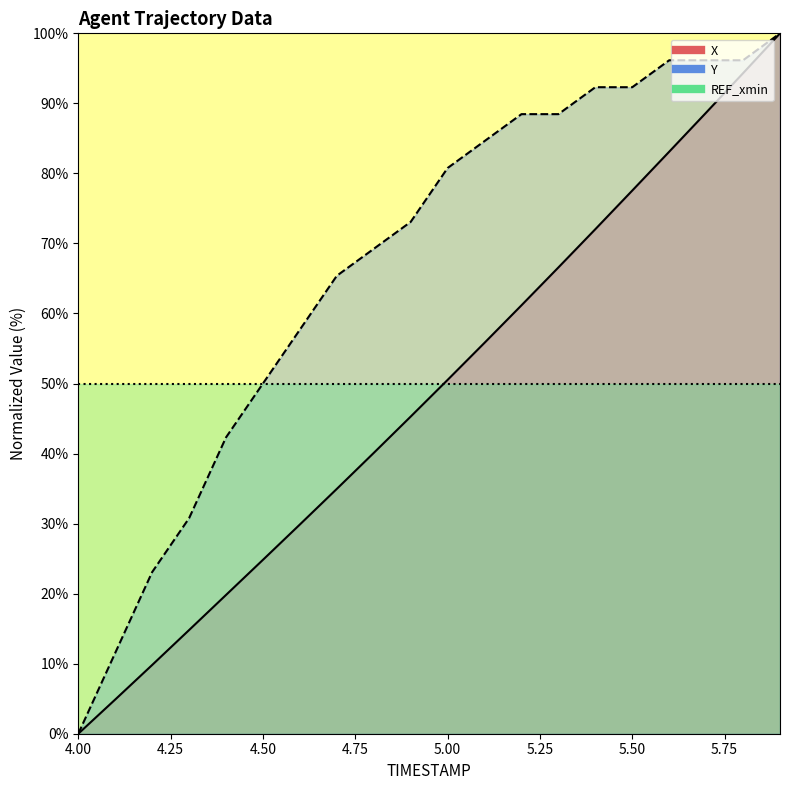

What is the sum of all Y values?

1338.5